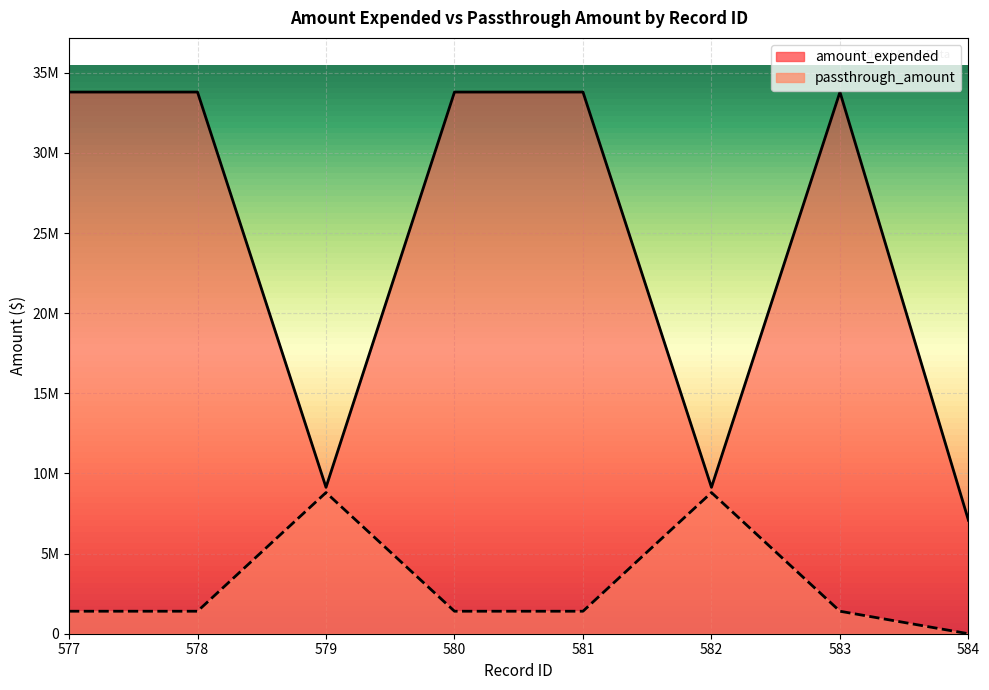

At which label is amount_expended closest to 20437558?

579